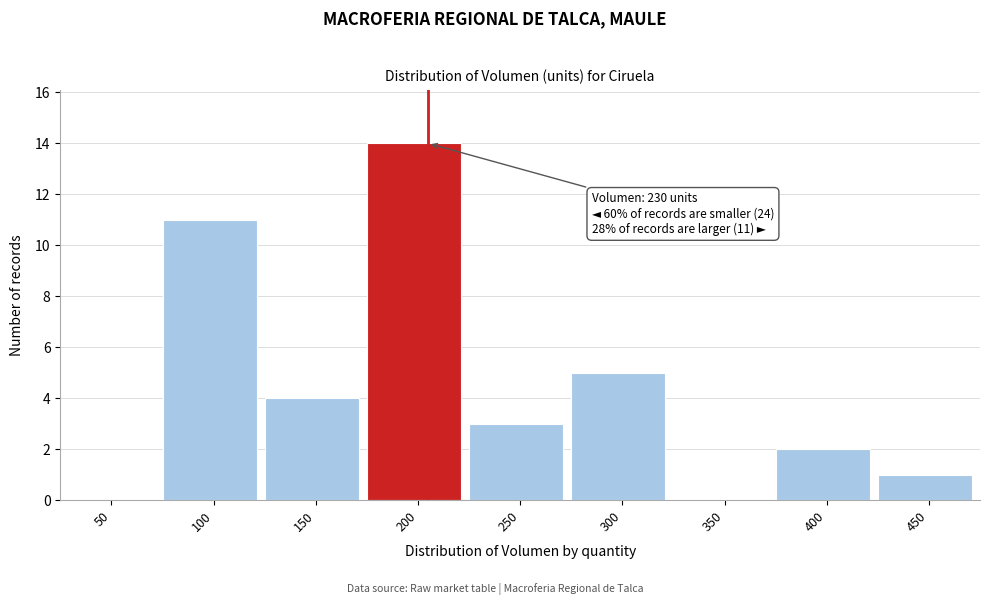

Reading left to right, list all the values displayed in this chart.

50=0	100=11	150=4	200=14	250=3	300=5	350=0	400=2	450=1